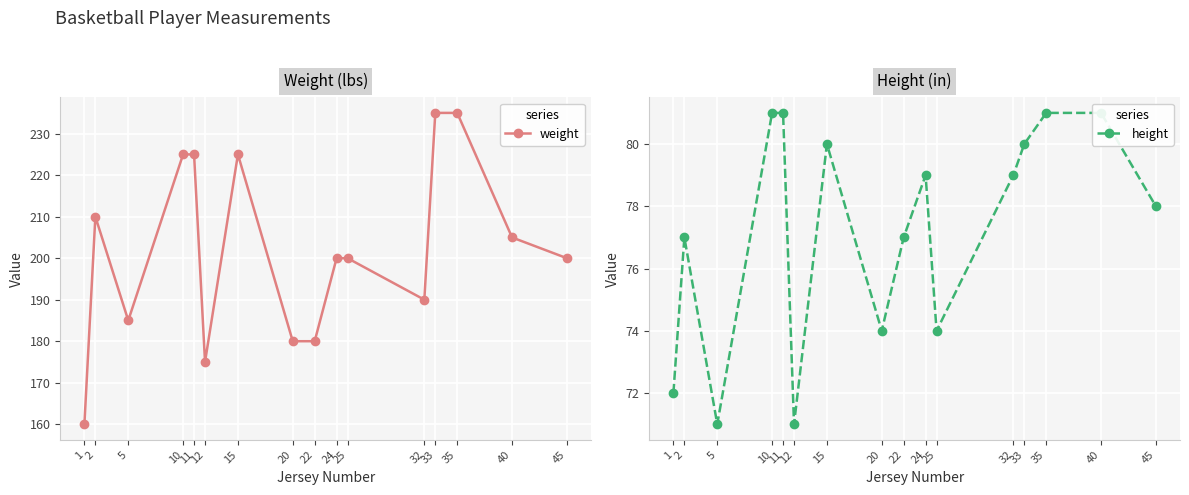

What is the total value across all series at 20?

254